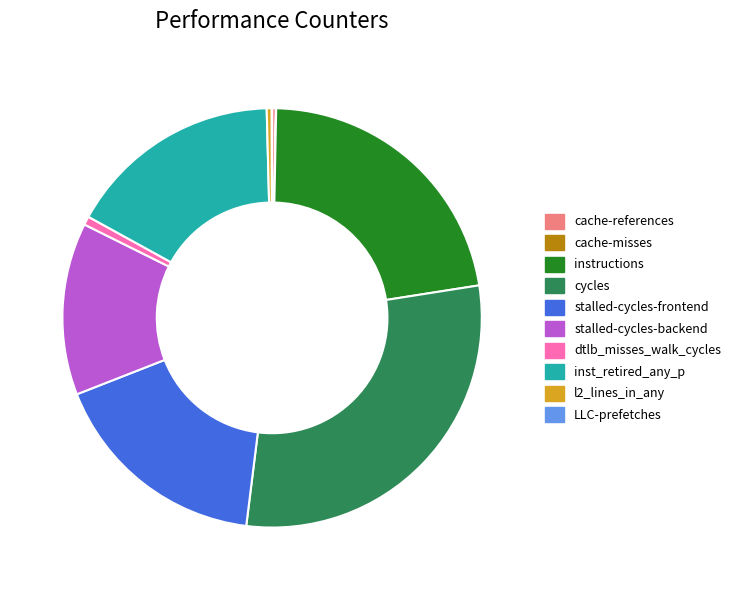

Does any single category account for the majority?

No